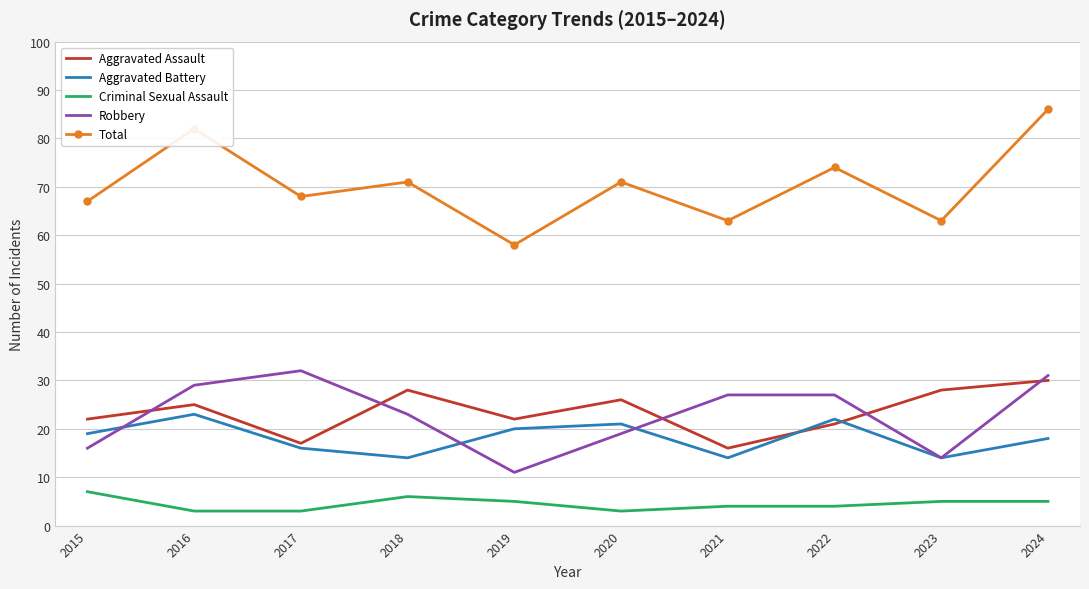

Which category has the highest value across all series?

2024